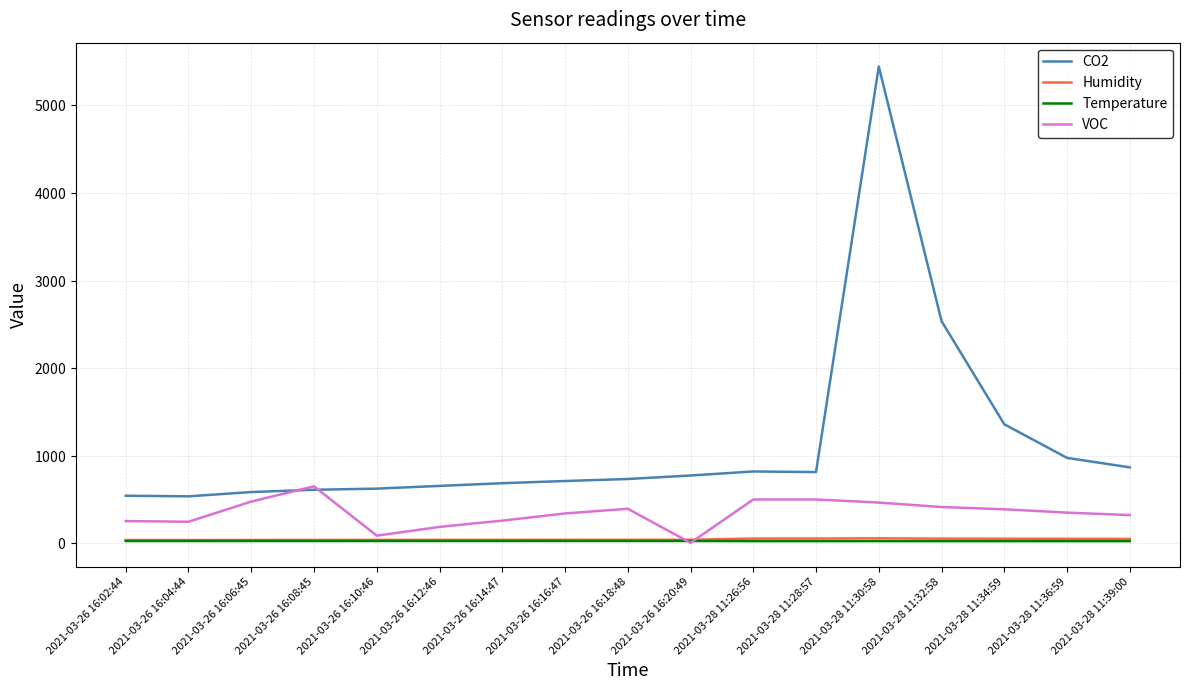

Reading left to right, what are all the values shown in this chart?

CO2: 2021-03-26 16:02:44=543.0	2021-03-26 16:04:44=536.0	2021-03-26 16:06:45=585.0	2021-03-26 16:08:45=611.0	2021-03-26 16:10:46=624.0	2021-03-26 16:12:46=655.0	2021-03-26 16:14:47=686.0	2021-03-26 16:16:47=711.0	2021-03-26 16:18:48=734.0	2021-03-26 16:20:49=774.0	2021-03-28 11:26:56=820.0	2021-03-28 11:28:57=813.0	2021-03-28 11:30:58=5445.0	2021-03-28 11:32:58=2537.0	2021-03-28 11:34:59=1359.0	2021-03-28 11:36:59=975.0	2021-03-28 11:39:00=867.0
Humidity: 2021-03-26 16:02:44=36.8	2021-03-26 16:04:44=36.8	2021-03-26 16:06:45=37.7	2021-03-26 16:08:45=38.4	2021-03-26 16:10:46=38.7	2021-03-26 16:12:46=39.1	2021-03-26 16:14:47=39.4	2021-03-26 16:16:47=39.7	2021-03-26 16:18:48=39.9	2021-03-26 16:20:49=40.4	2021-03-28 11:26:56=53.8	2021-03-28 11:28:57=54.1	2021-03-28 11:30:58=56.5	2021-03-28 11:32:58=53.1	2021-03-28 11:34:59=51.9	2021-03-28 11:36:59=50.9	2021-03-28 11:39:00=50.0
Temperature: 2021-03-26 16:02:44=25.9	2021-03-26 16:04:44=25.9	2021-03-26 16:06:45=25.9	2021-03-26 16:08:45=26.0	2021-03-26 16:10:46=26.0	2021-03-26 16:12:46=26.1	2021-03-26 16:14:47=26.1	2021-03-26 16:16:47=26.1	2021-03-26 16:18:48=26.2	2021-03-26 16:20:49=26.2	2021-03-28 11:26:56=24.4	2021-03-28 11:28:57=24.4	2021-03-28 11:30:58=24.4	2021-03-28 11:32:58=24.4	2021-03-28 11:34:59=24.3	2021-03-28 11:36:59=24.3	2021-03-28 11:39:00=24.3
VOC: 2021-03-26 16:02:44=253.4	2021-03-26 16:04:44=245.8	2021-03-26 16:06:45=476.2	2021-03-26 16:08:45=650.2	2021-03-26 16:10:46=87.0	2021-03-26 16:12:46=186.9	2021-03-26 16:14:47=258.6	2021-03-26 16:16:47=340.5	2021-03-26 16:18:48=394.2	2021-03-26 16:20:49=5.1	2021-03-28 11:26:56=500.0	2021-03-28 11:28:57=500.0	2021-03-28 11:30:58=465.0	2021-03-28 11:32:58=414.0	2021-03-28 11:34:59=388.0	2021-03-28 11:36:59=350.0	2021-03-28 11:39:00=322.0